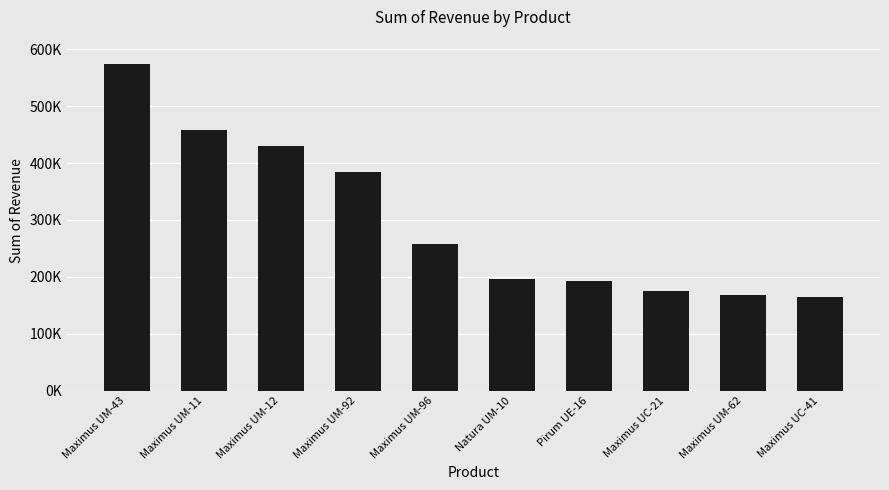

Which label corresponds to the largest value in the chart?

Maximus UM-43